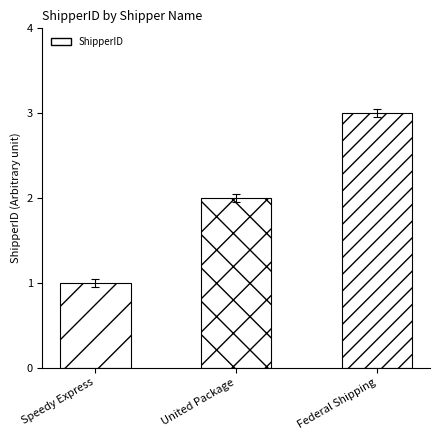

Rank the categories by value from lowest to highest.

Speedy Express, United Package, Federal Shipping